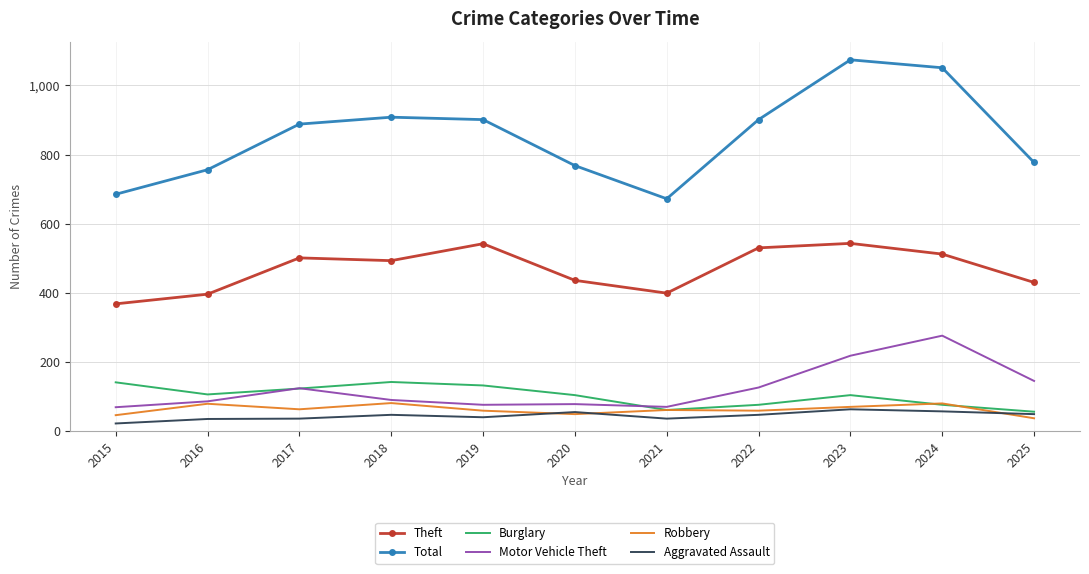

True or false: Total and Burglary cross at least once.

False